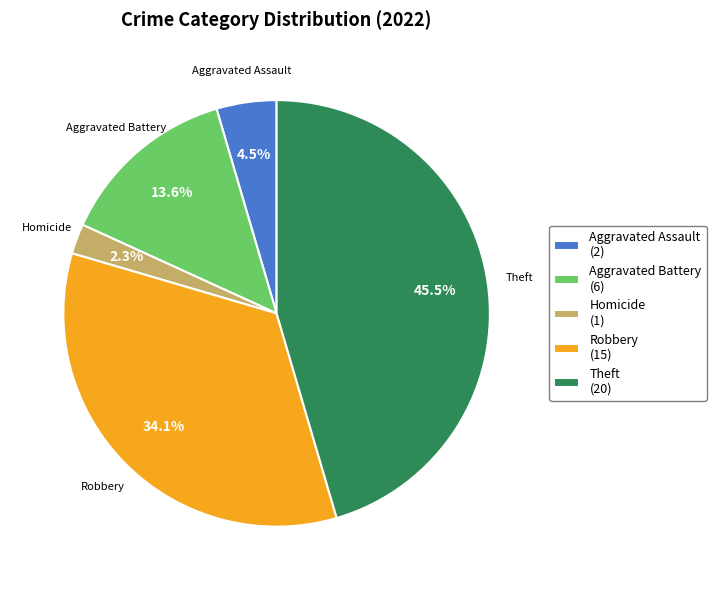

Does any single category account for the majority?

No